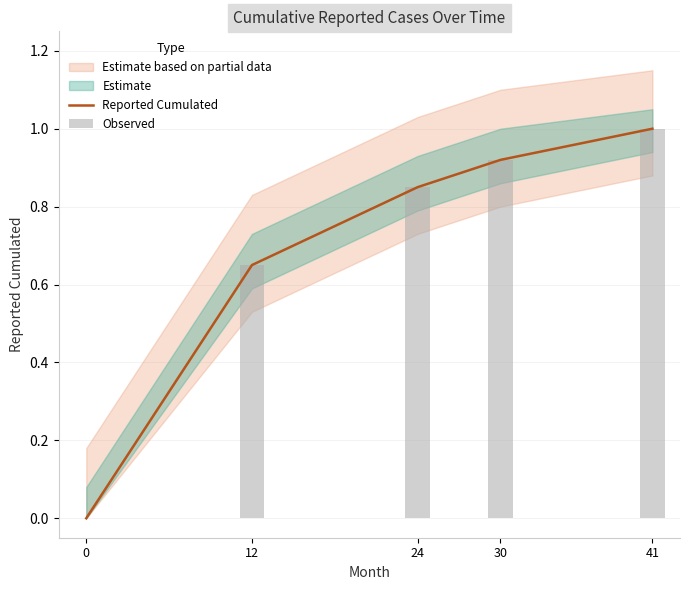

The value of Reported Cumulated at 12 is 0.7. True or false?

True